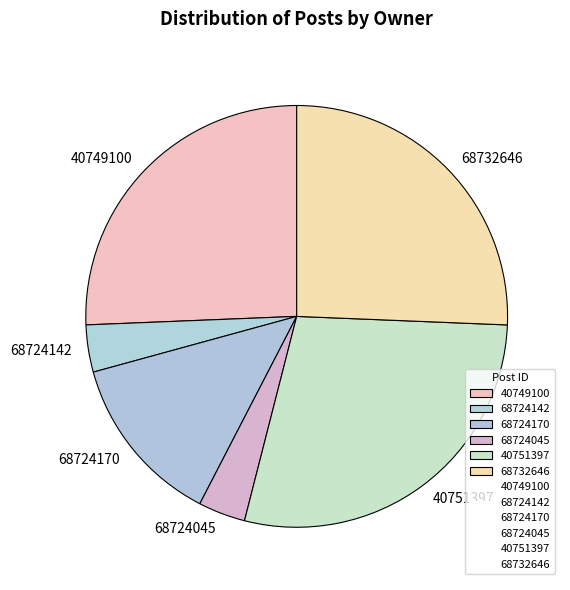

Is the sum of 40749100 and 68732646 greater than half?

Yes